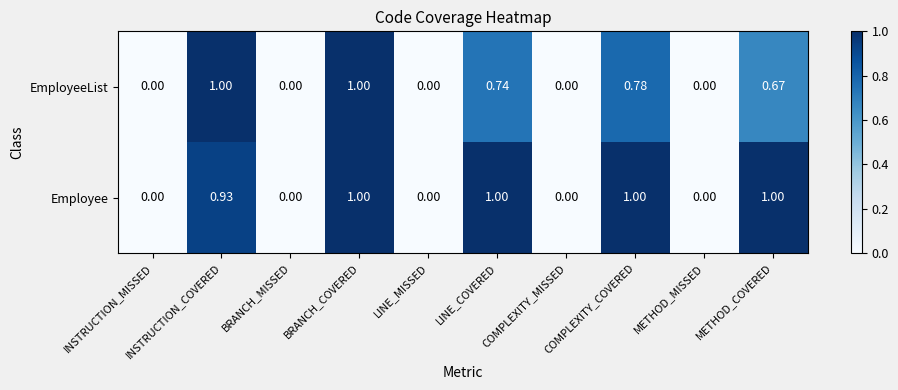

Rank the series by their average value, from highest to lowest.

Employee, EmployeeList